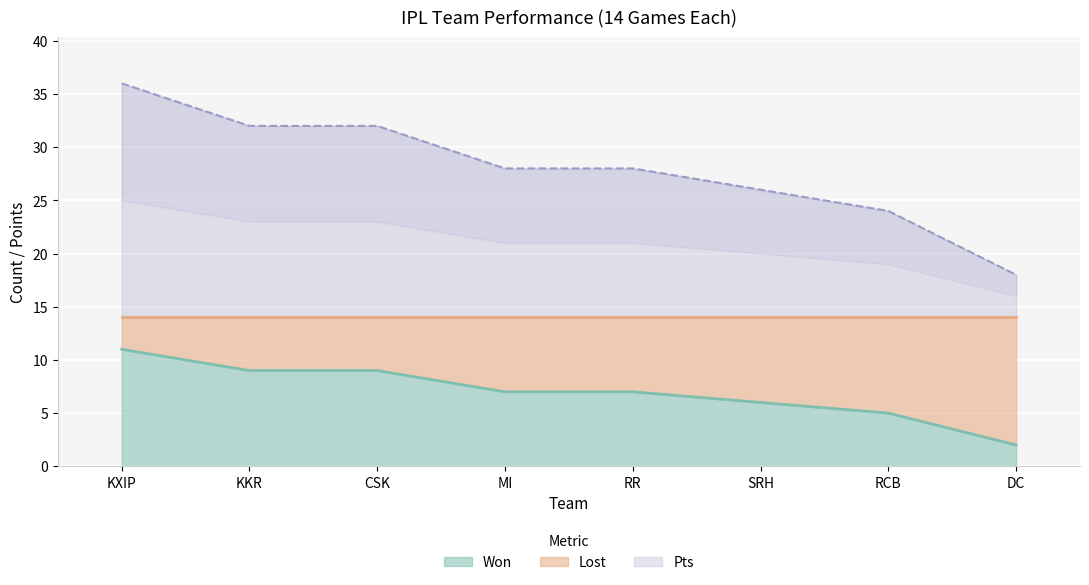

The Lost series shows 56 at KXIP. True or false?

False